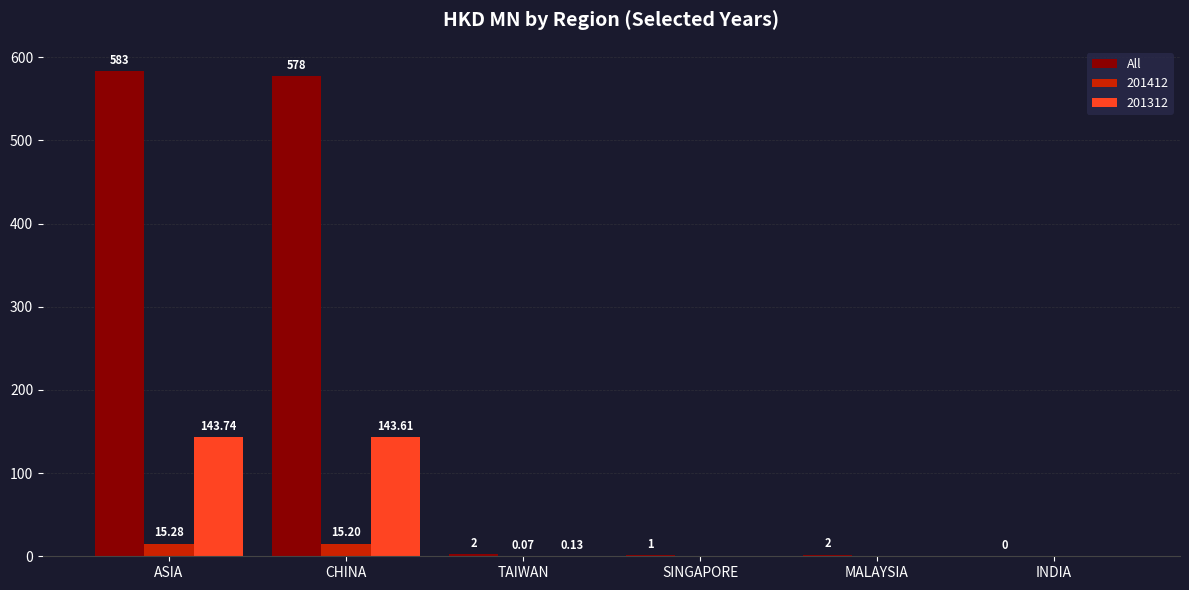

Which series has the largest total across all categories?

All